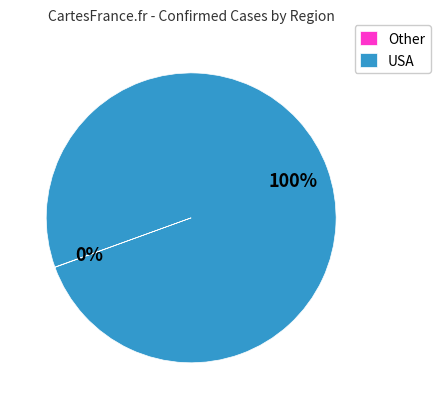

True or false: USA accounts for 100% of the total.

True